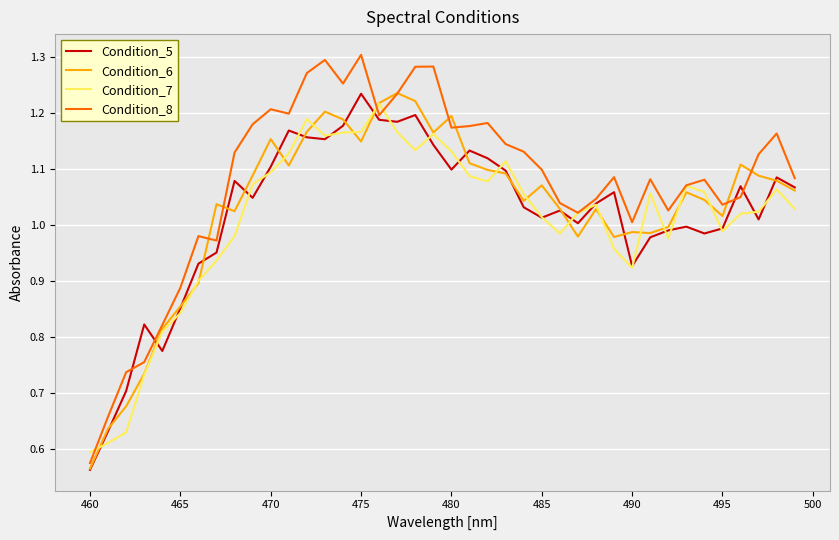

Which series has the largest range (max minus min)?

Condition_8